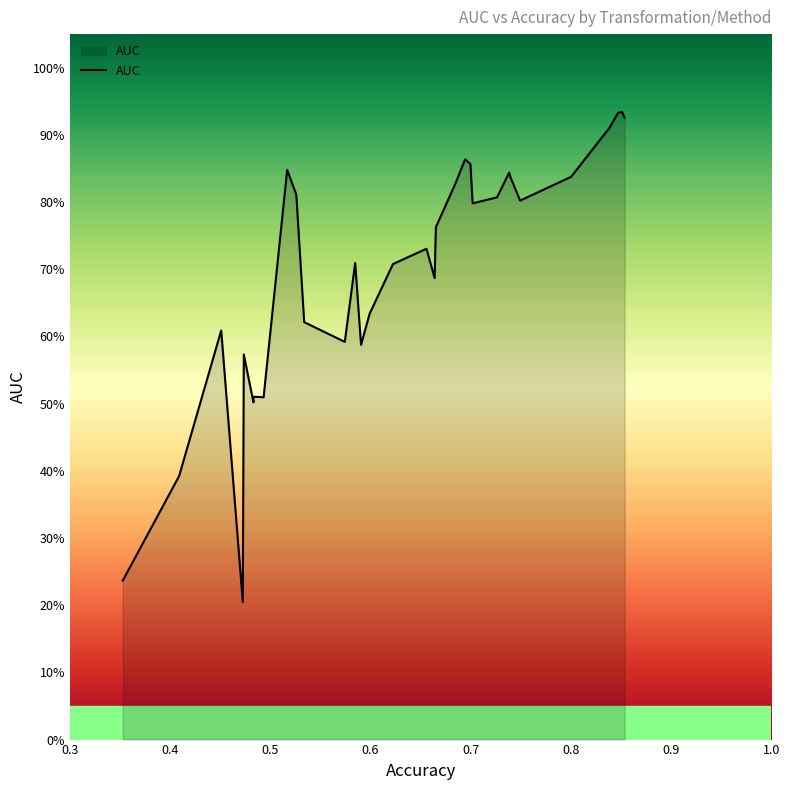

Does the chart display data point markers on the line(s)?

No